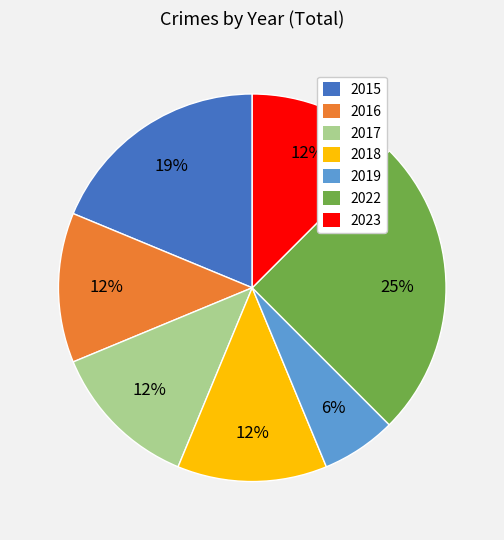

Count the number of slices in the pie.

7